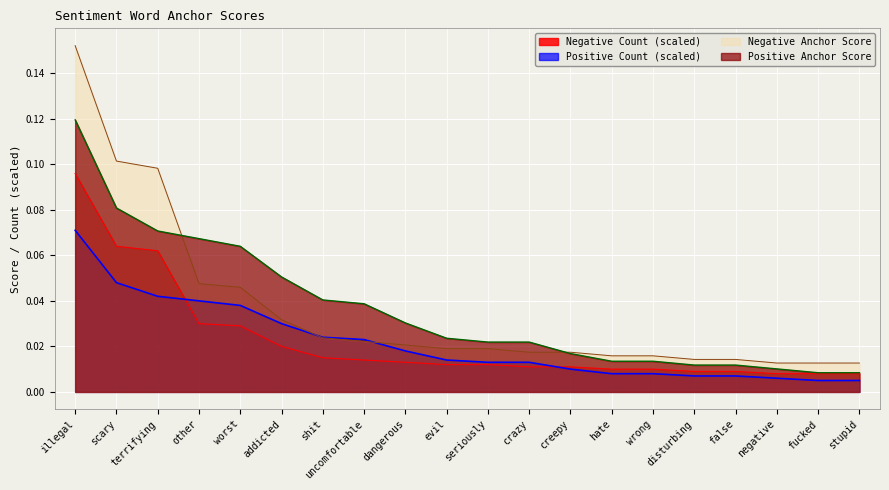

Does the chart display data point markers on the line(s)?

No